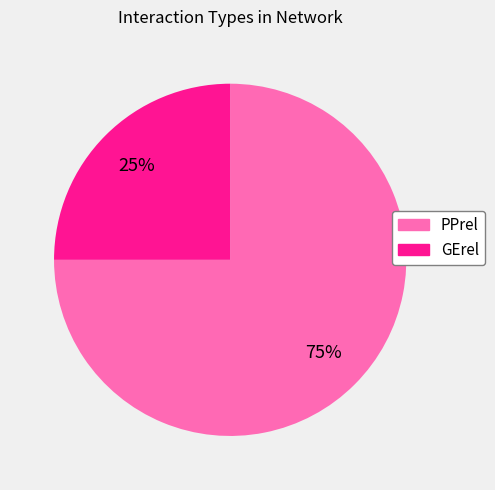

True or false: GErel accounts for 16% of the total.

False